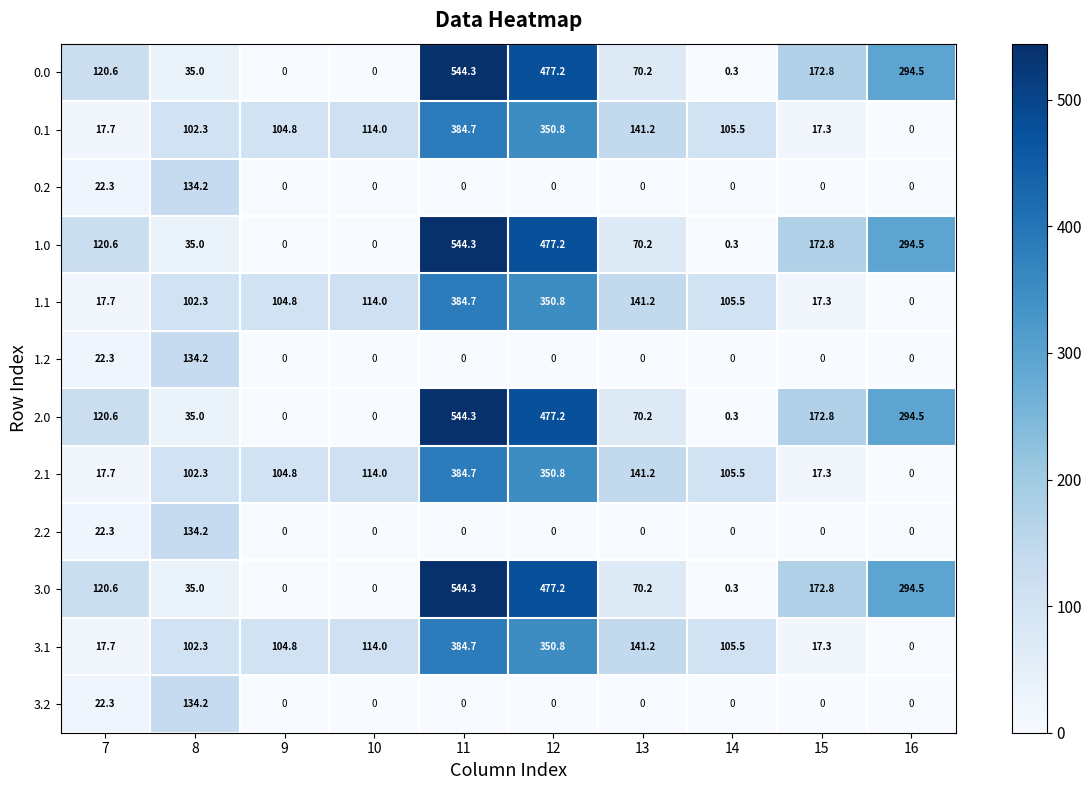

What is the total value across all series at 9?

419.2